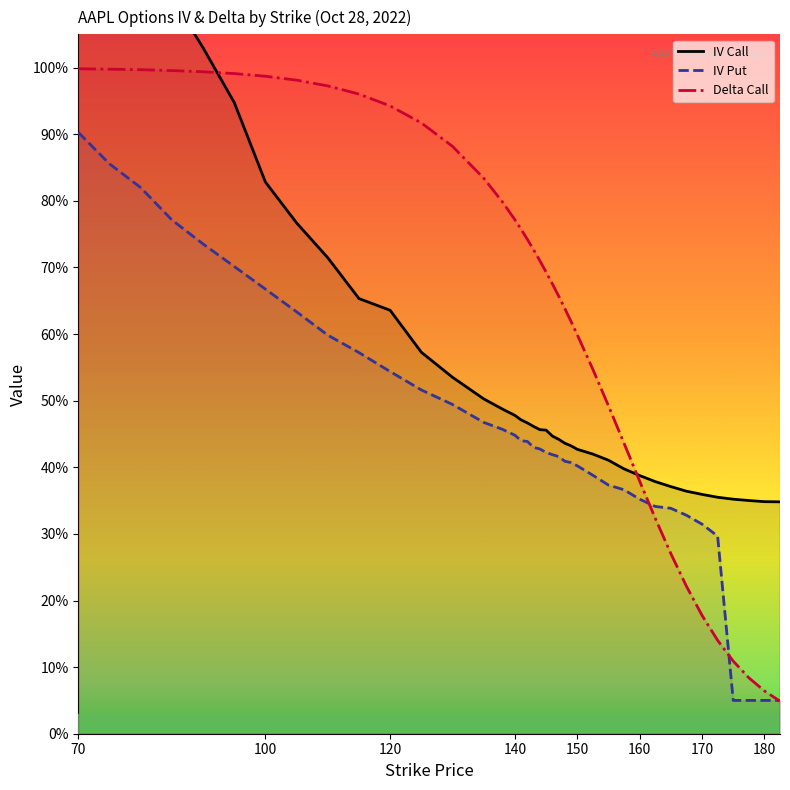

Does the chart display data point markers on the line(s)?

No